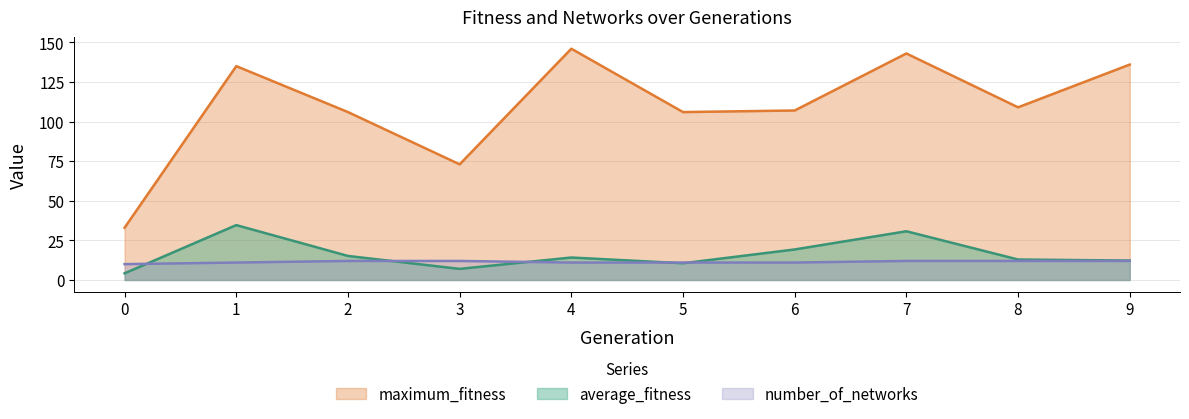

Count the number of data series in this chart.

3